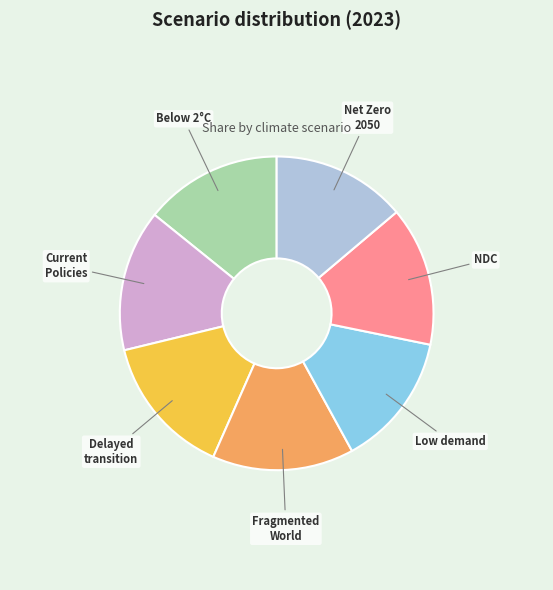

Is there any slice that represents more than half of the pie?

No